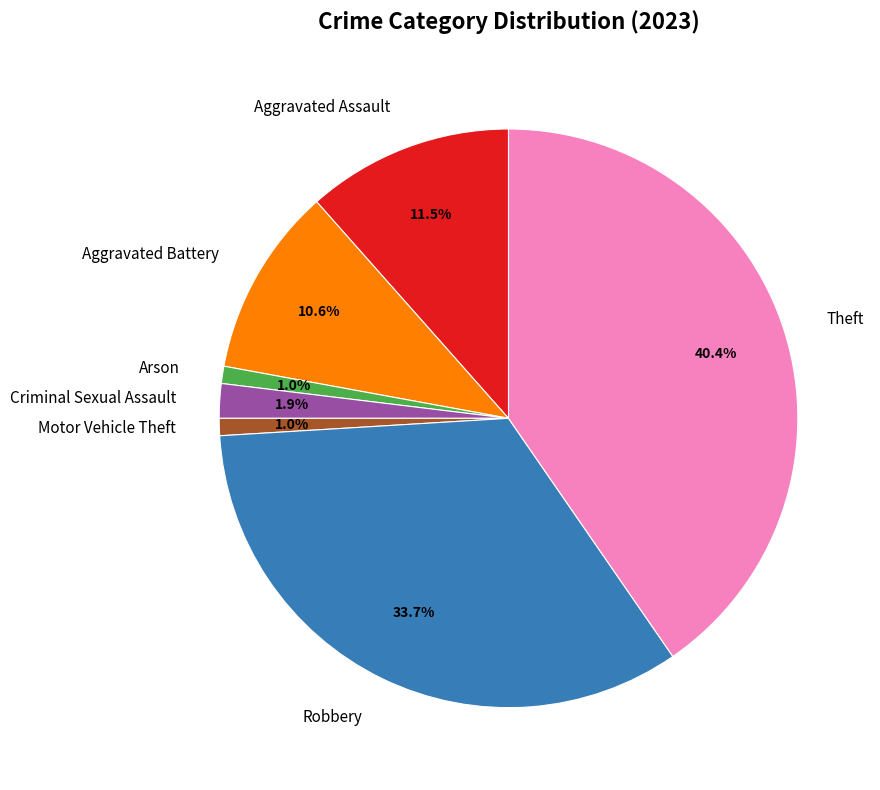

Combined, do Criminal Sexual Assault and Aggravated Assault account for over 50%?

No